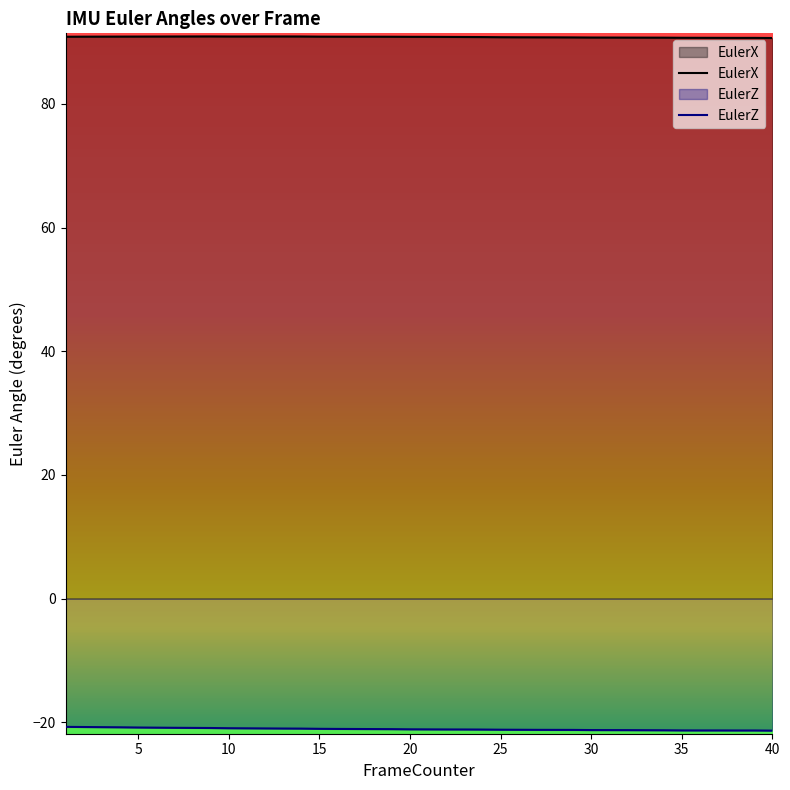

True or false: EulerZ and EulerX intersect in this chart.

False